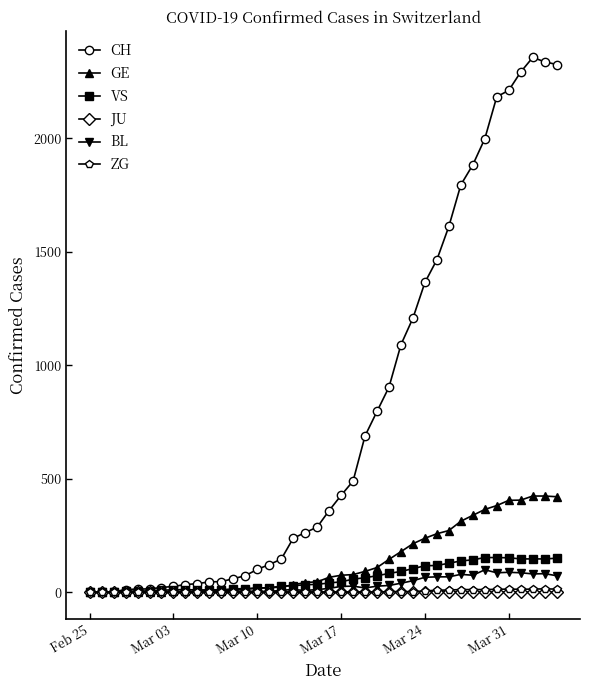

What is the value of the BL point at the 30th from the left?

68